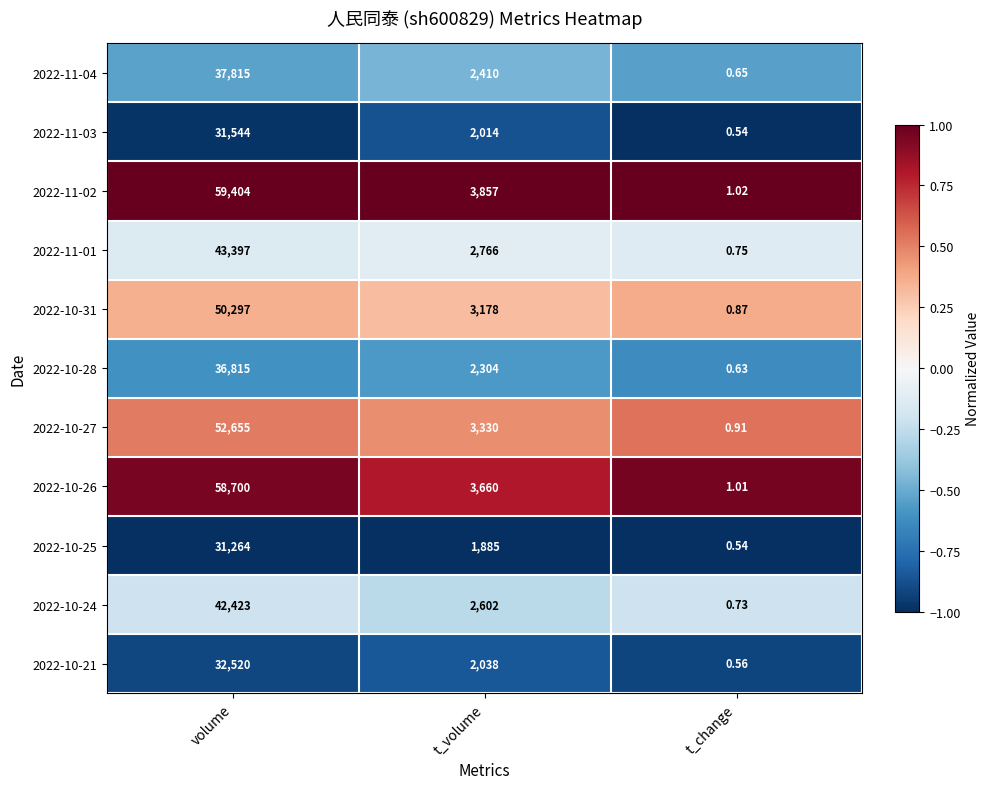

At which category does the chart reach its peak across all series?

volume